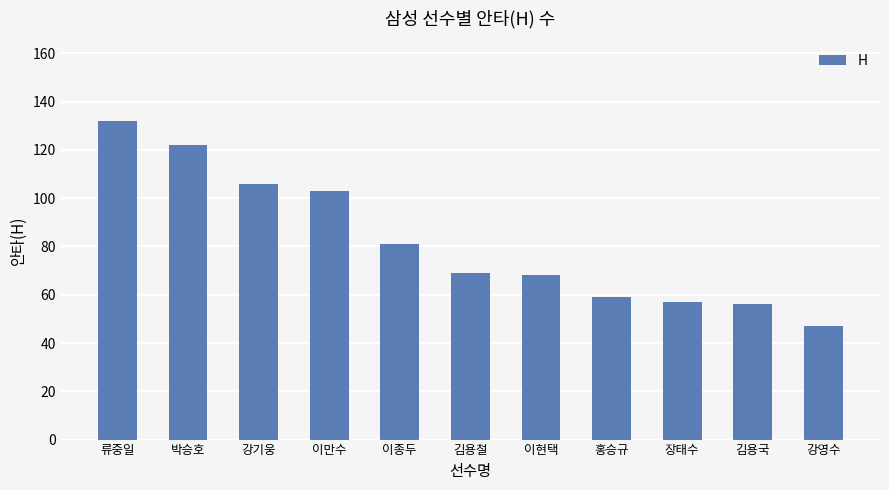

Where is the data nearest to the value 89?

이종두